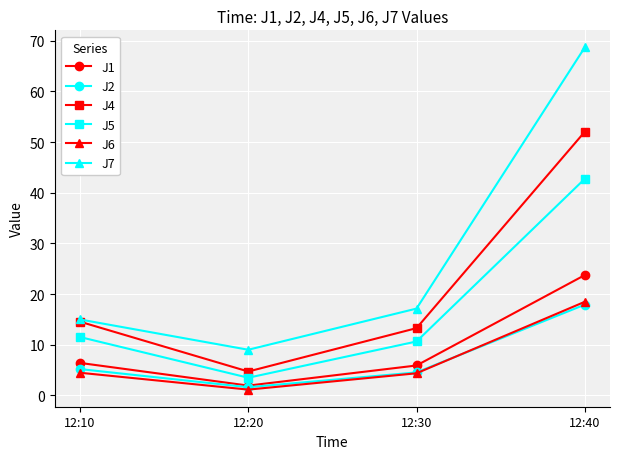

True or false: J7 and J1 cross at least once.

False